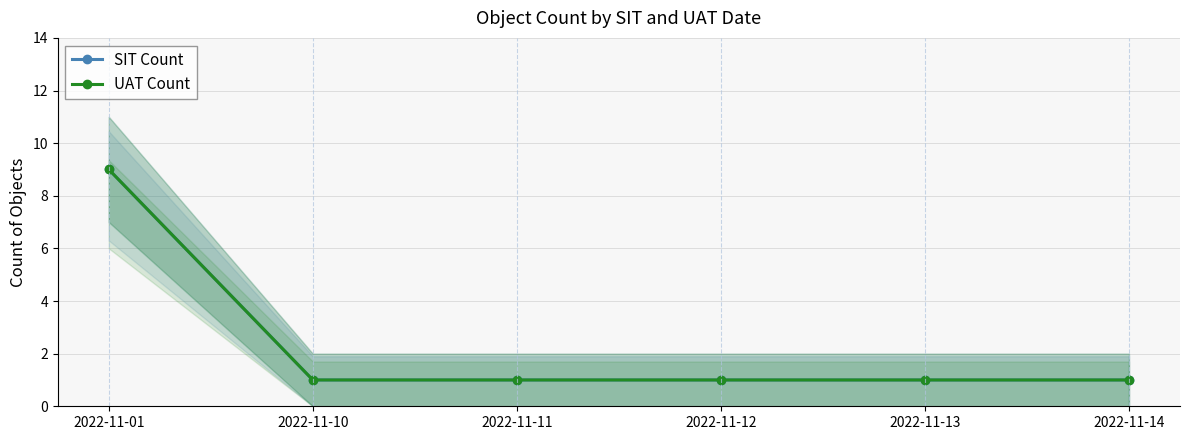

How many SIT Count values are between 1 and 2?

5